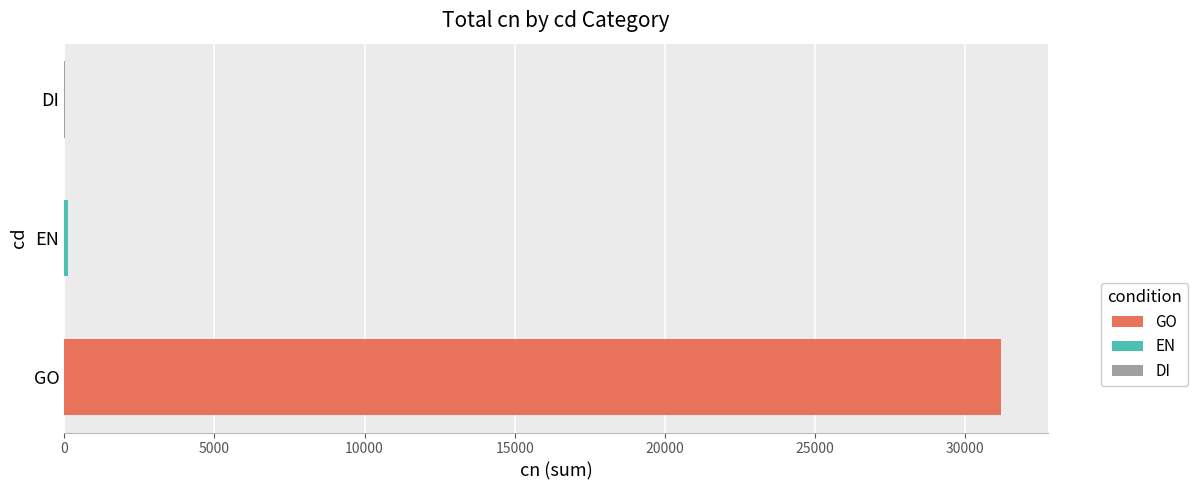

Rank the series by their maximum value, from lowest to highest.

DI, EN, GO